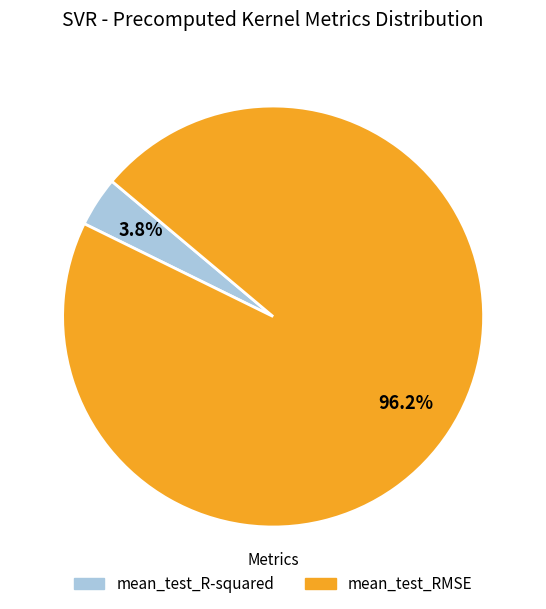

Which category has the smallest portion of the pie?

mean_test_R-squared